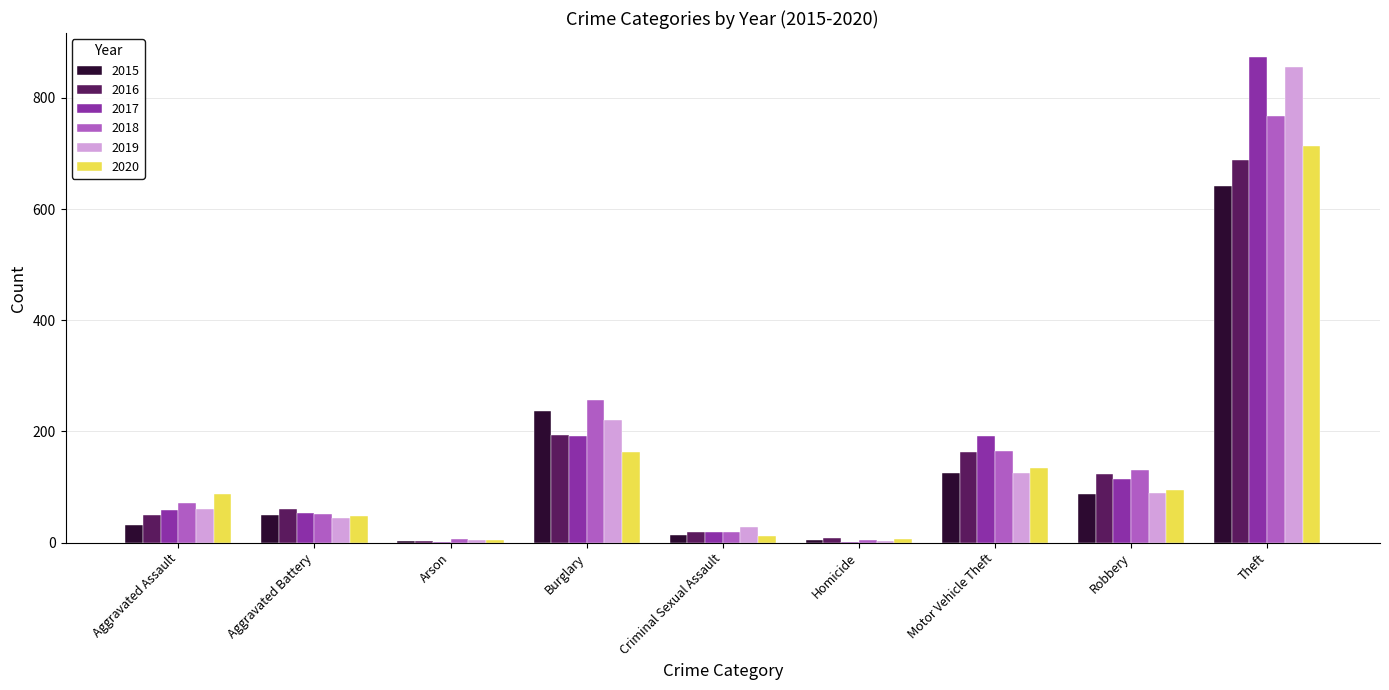

What is the sum of all 2018 values?

1473